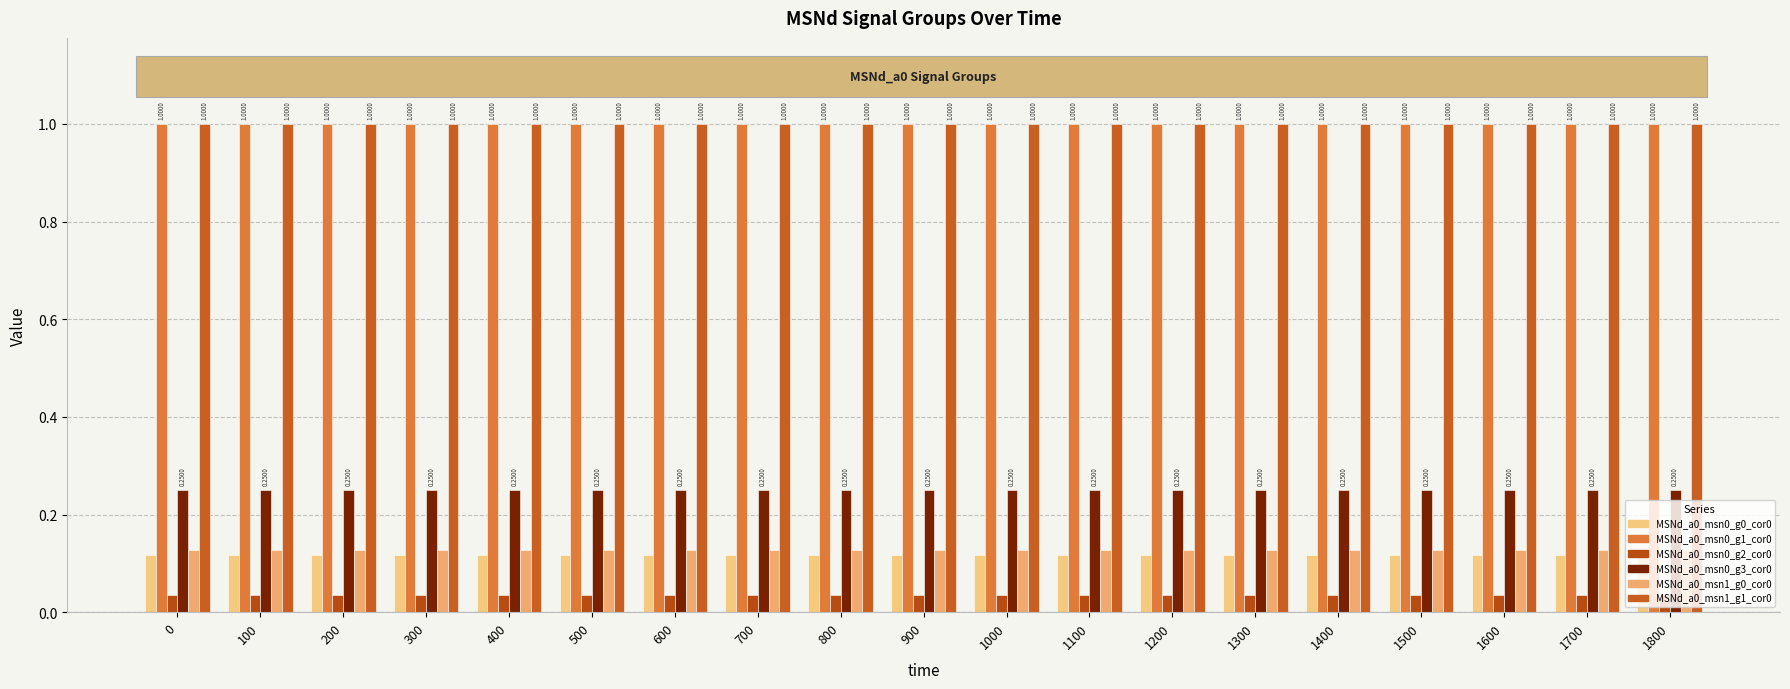

How many bars are there in each group?

6